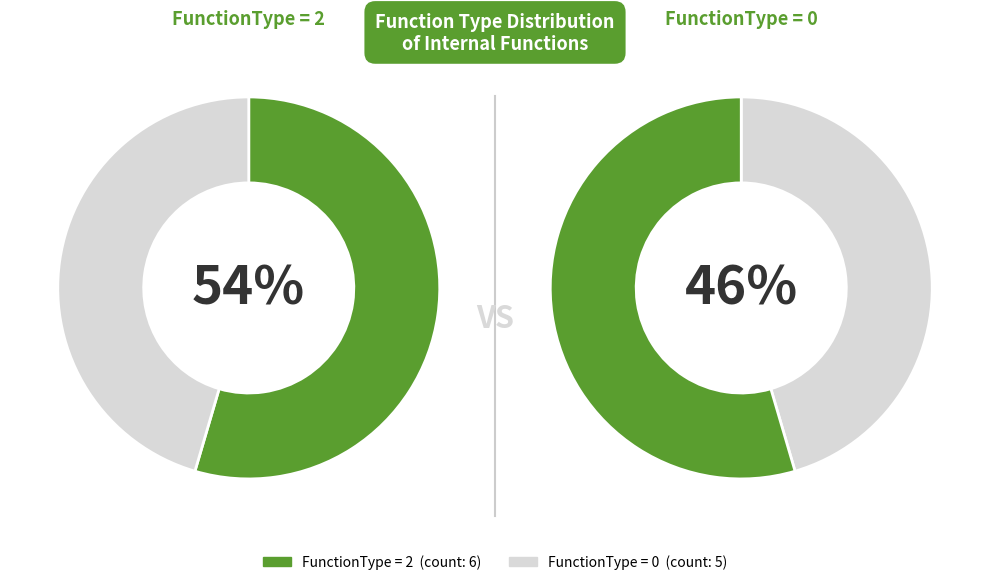

Is the sum of FunctionType_2 and FunctionType_0 greater than half?

Yes